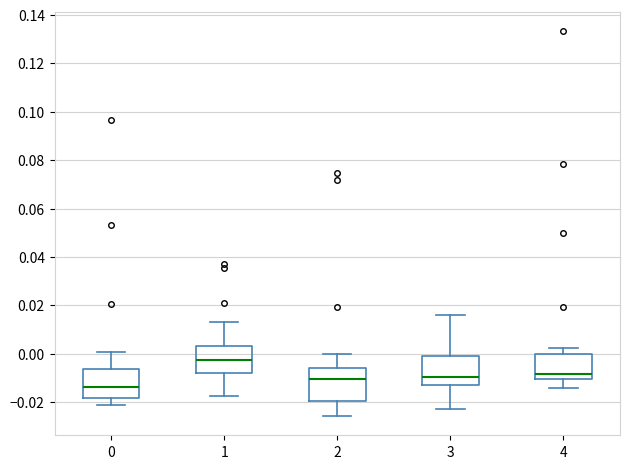

Reading left to right, transcribe this box plot: for each box, give where its median line is, the range the box spans, and where its two whiskers end, as read against the y-axis. The values are not printed on the chart, so give them approximately, as read against the axis.

0: median -0.014, box -0.018 to -0.006, whiskers -0.022 to 0.000
1: median -0.002, box -0.008 to 0.004, whiskers -0.018 to 0.014
2: median -0.010, box -0.020 to -0.006, whiskers -0.026 to 0.000
3: median -0.010, box -0.012 to 0.000, whiskers -0.022 to 0.016
4: median -0.008, box -0.010 to 0.000, whiskers -0.014 to 0.002